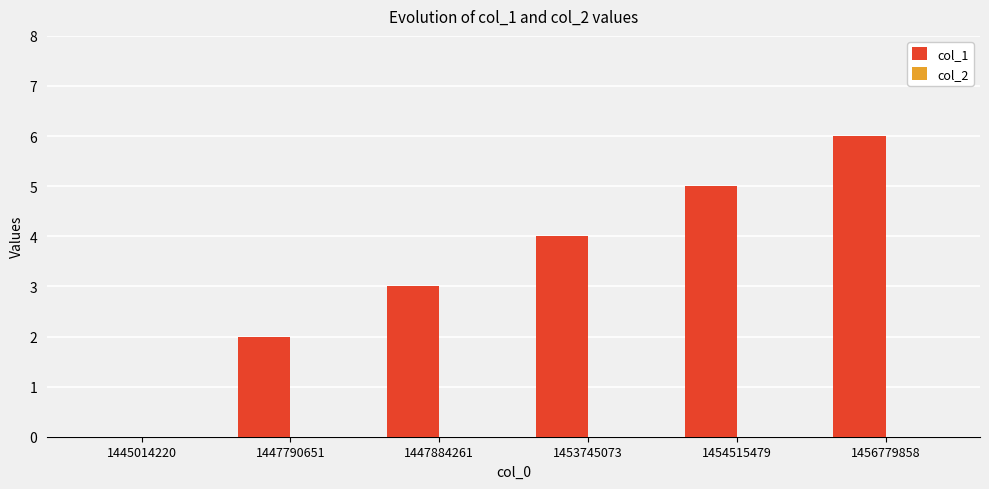

What is the sum of the values at 1454515479 and 1445014220?

5